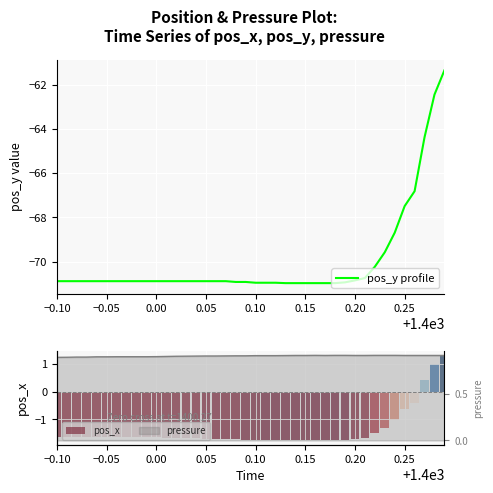

The value of pos_y profile at 0.00 is -70.9. True or false?

True